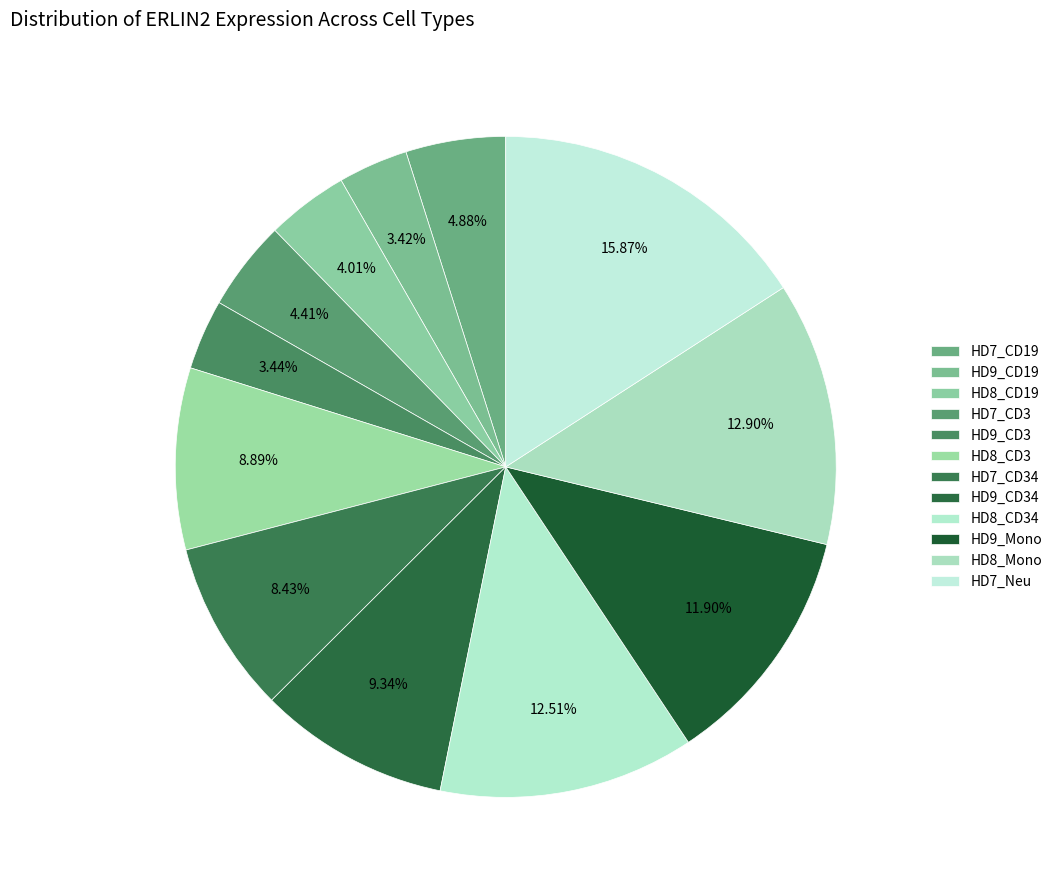

True or false: HD8_CD34 accounts for 23% of the total.

False